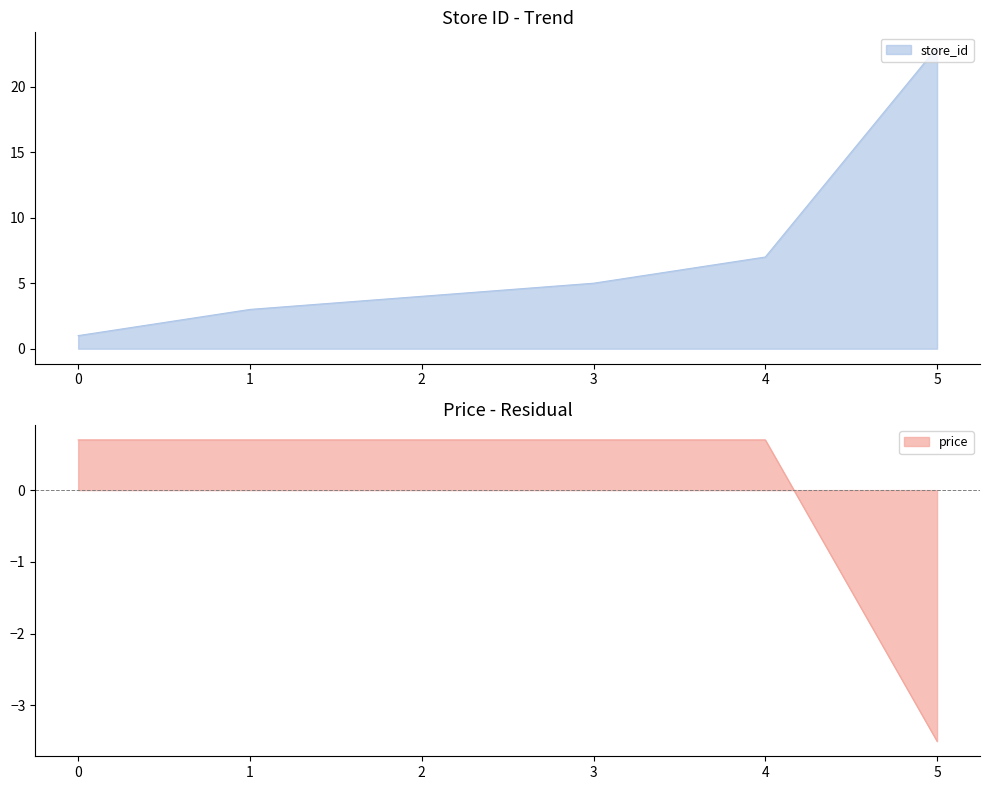

Which series has the largest range (max minus min)?

store_id